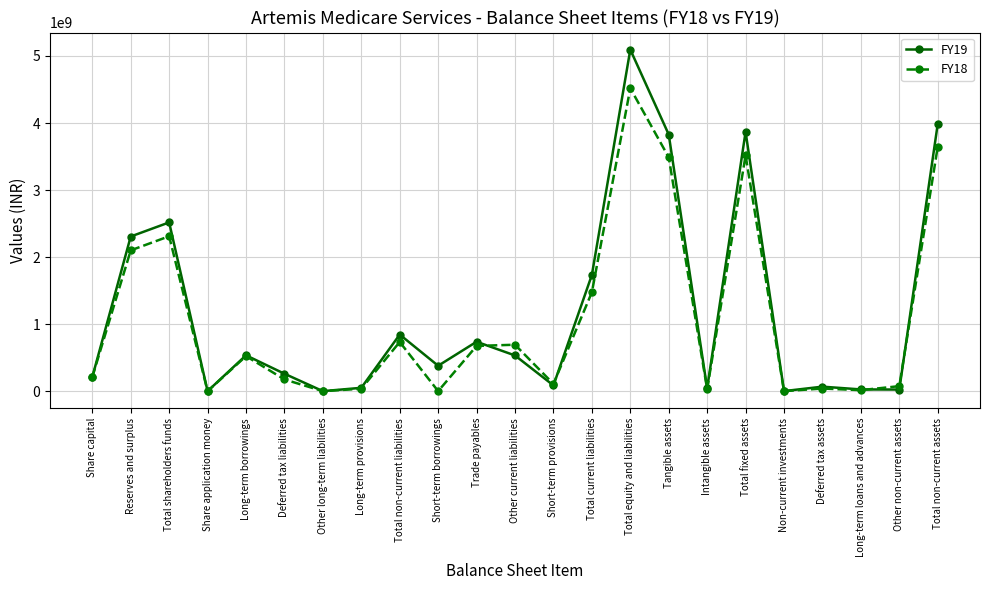

At how many categories does at least one series exceed 1933800527?

6